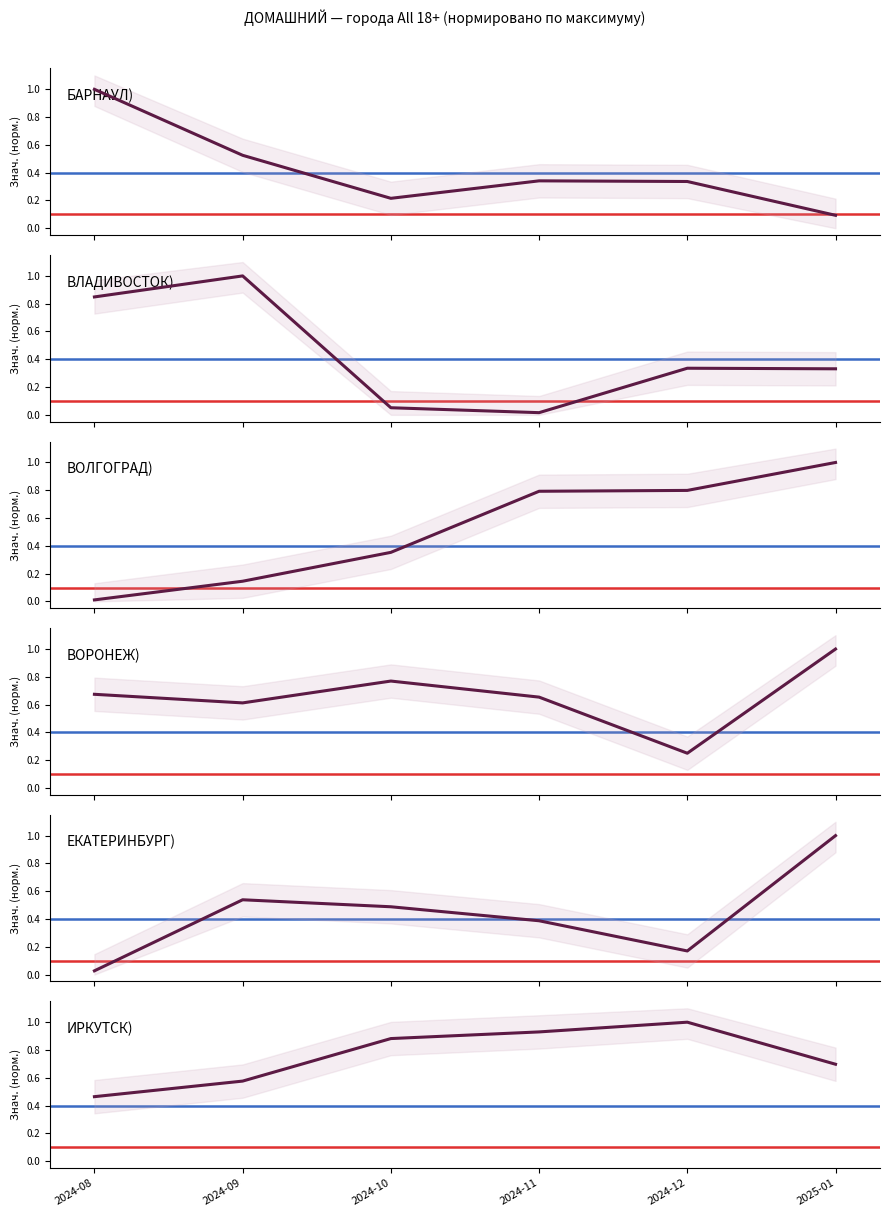

The value of ДОМАШНИЙ (БАРНАУЛ) at 2024-12 is 0.1. True or false?

False